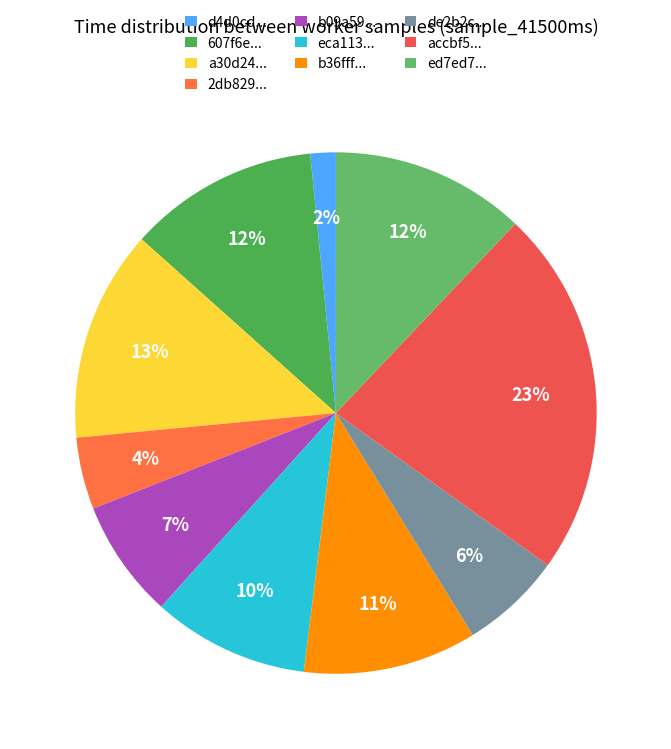

Which slice is the largest?

accbf5...